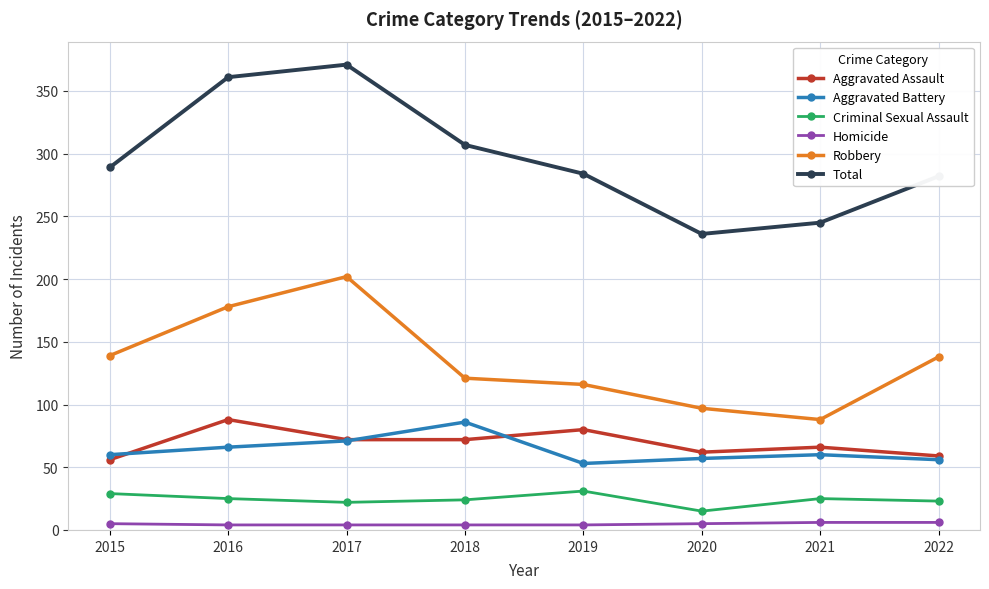

Is the value of Aggravated Battery at 2019 greater than the value of Robbery at 2021?

No